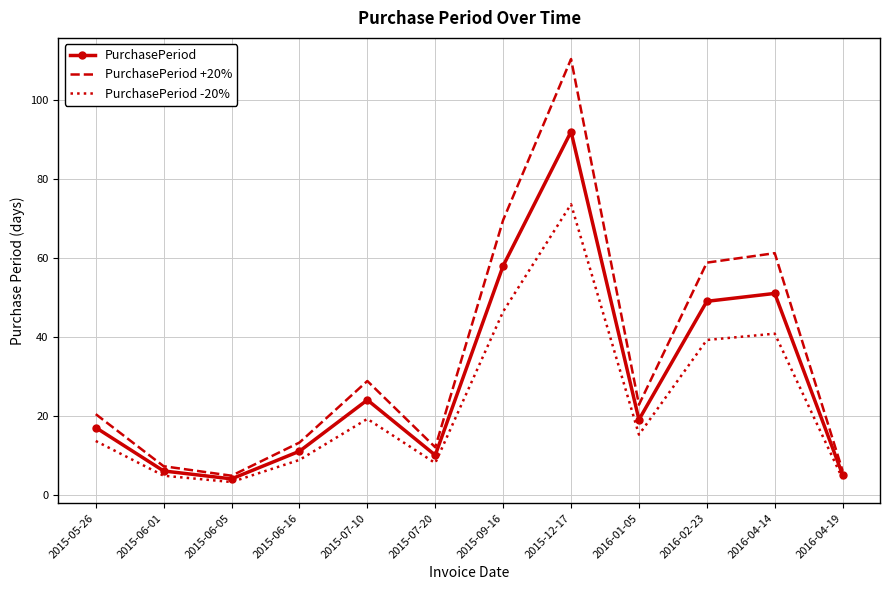

Rank the series by their maximum value, from highest to lowest.

PurchasePeriod +20%, PurchasePeriod, PurchasePeriod -20%